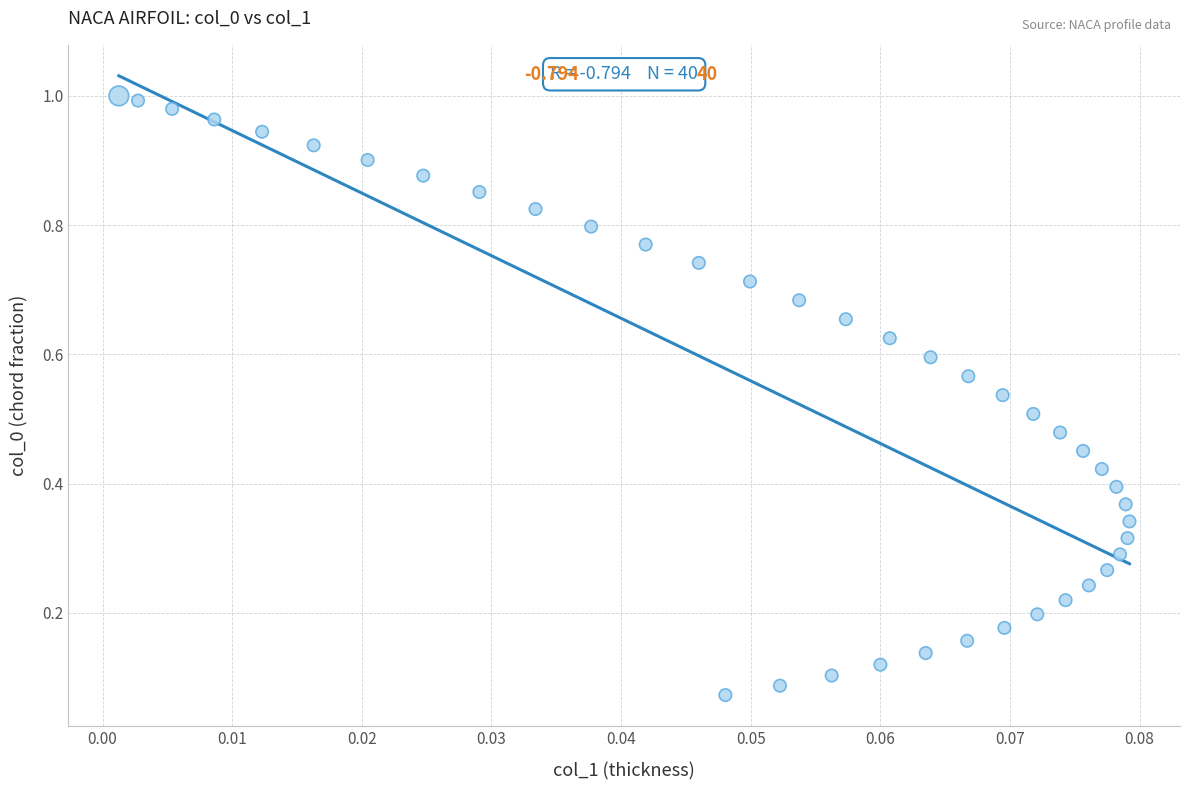

Count the number of points in this scatter plot.

40